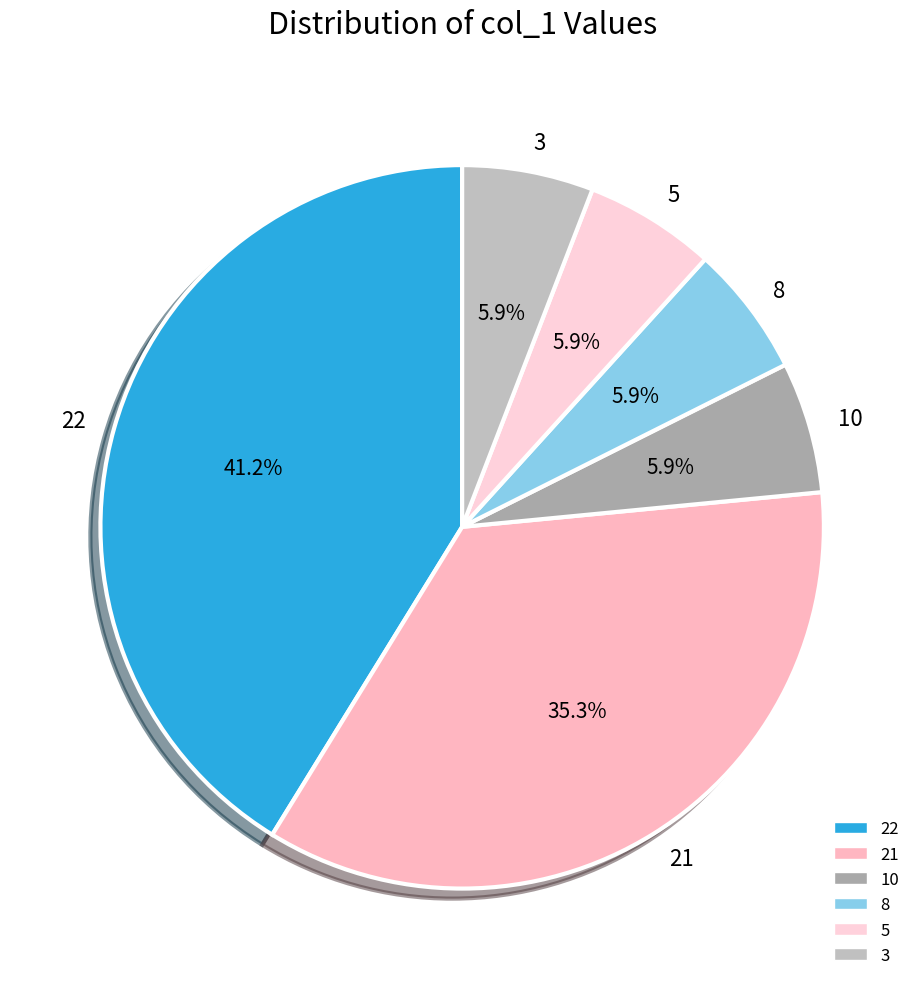

Is there a majority slice in this chart?

No